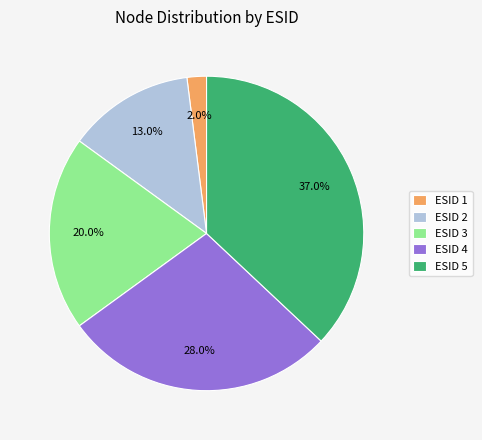

Which has a higher value, ESID 1 or ESID 3?

ESID 3